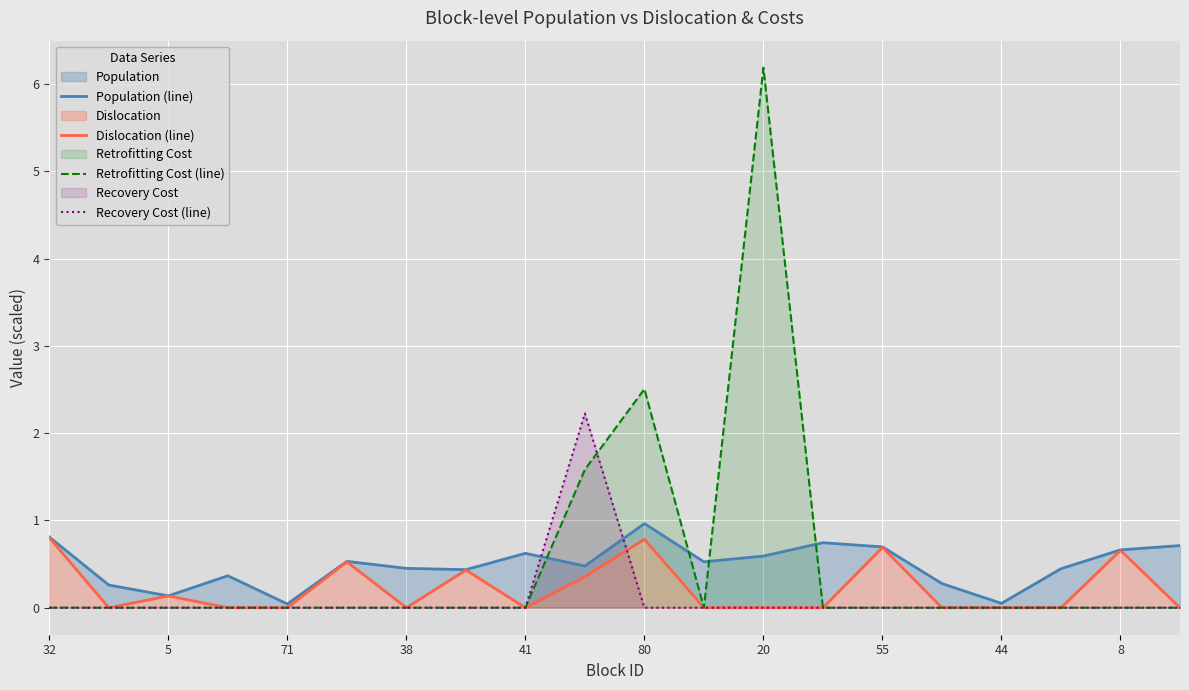

Count the Dislocation (line) values in the range 0 to 1.

20